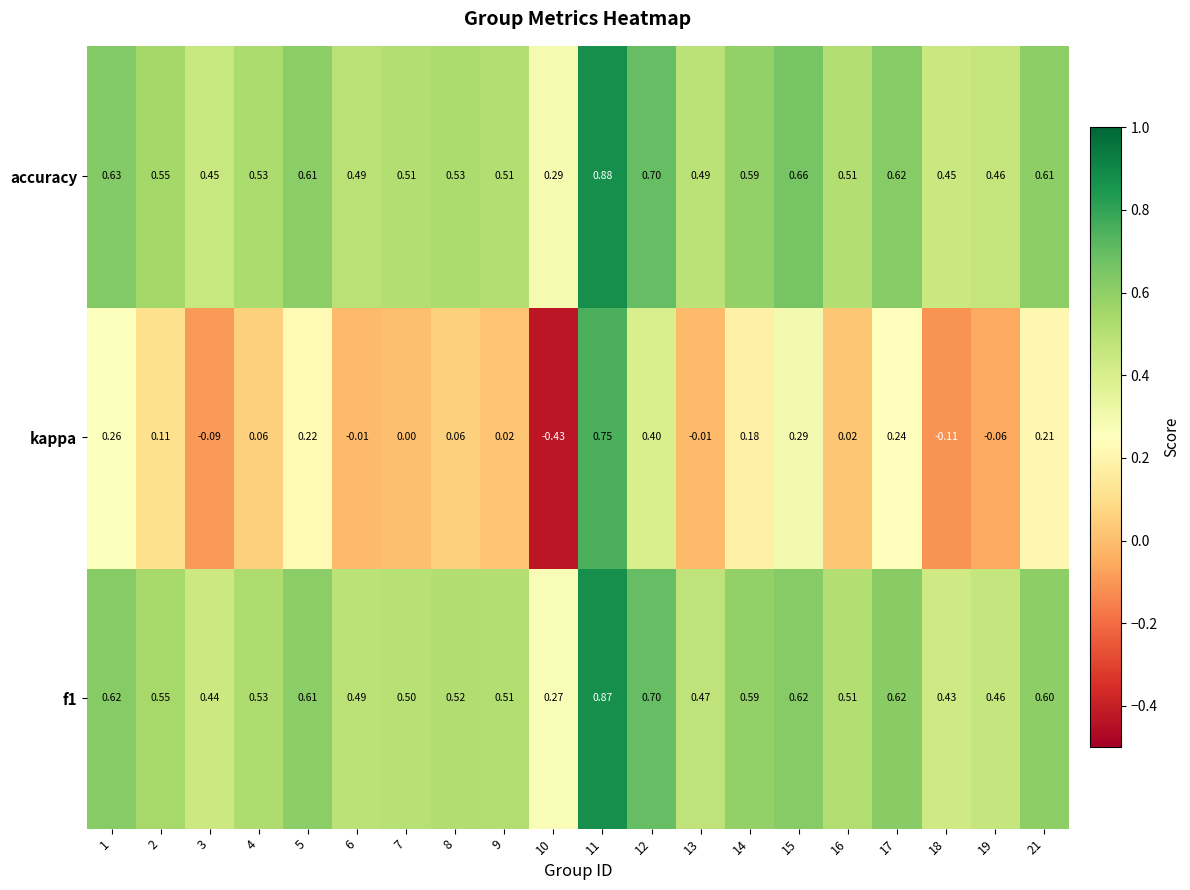

Which series changed the most between 8 and 17?

kappa